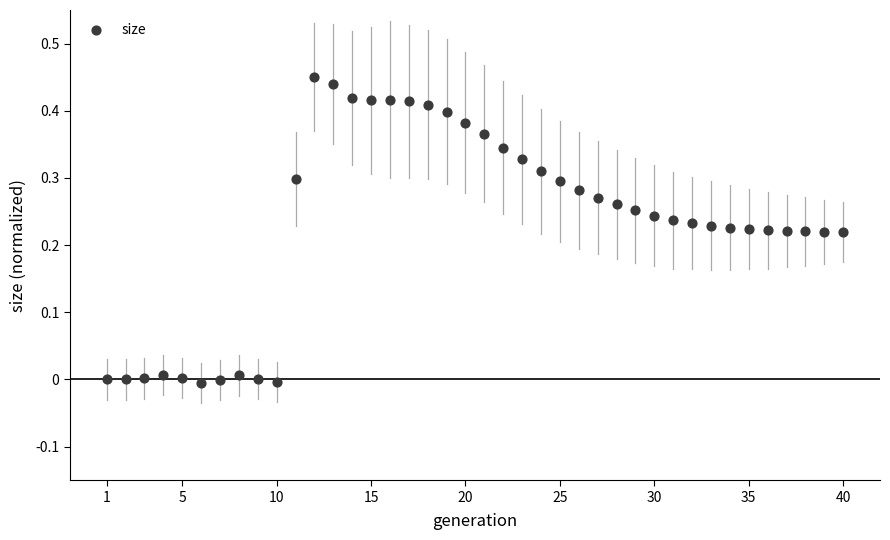

What is the range of X values (max minus min)?

39.0